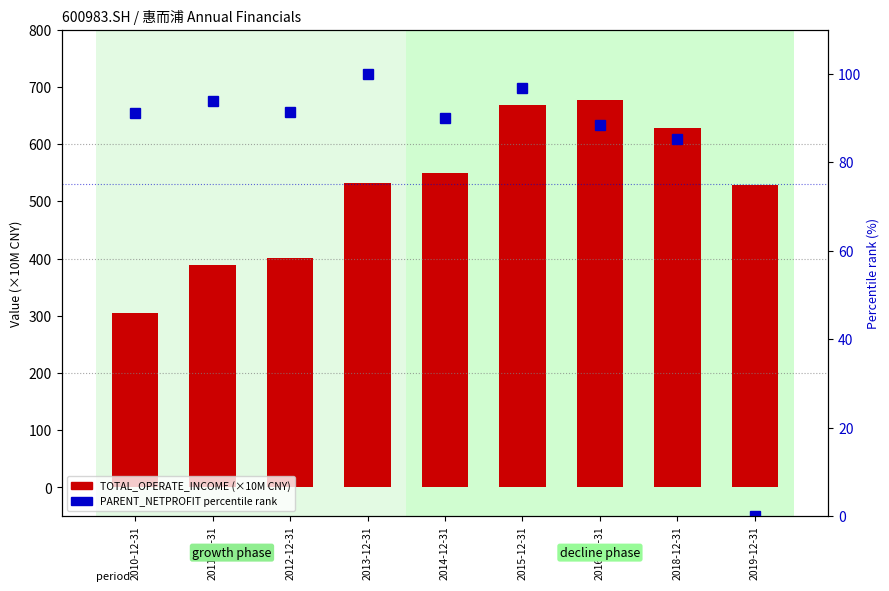

At which category does the chart reach its peak across all series?

2016-12-31